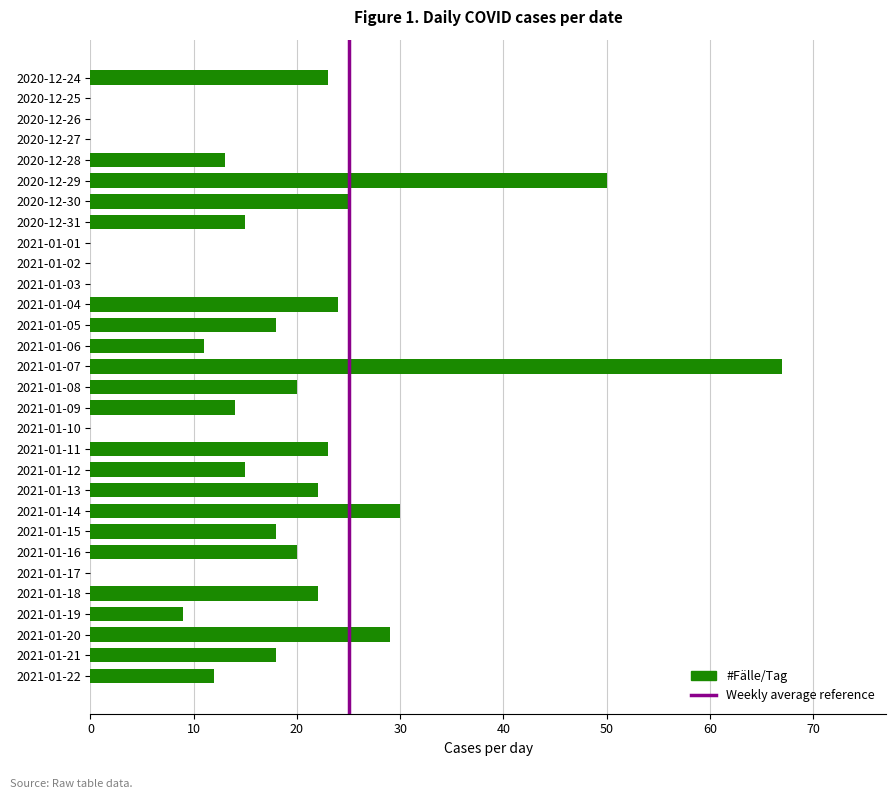

What is the sum of the values at 2021-01-07 and 2021-01-09?

81